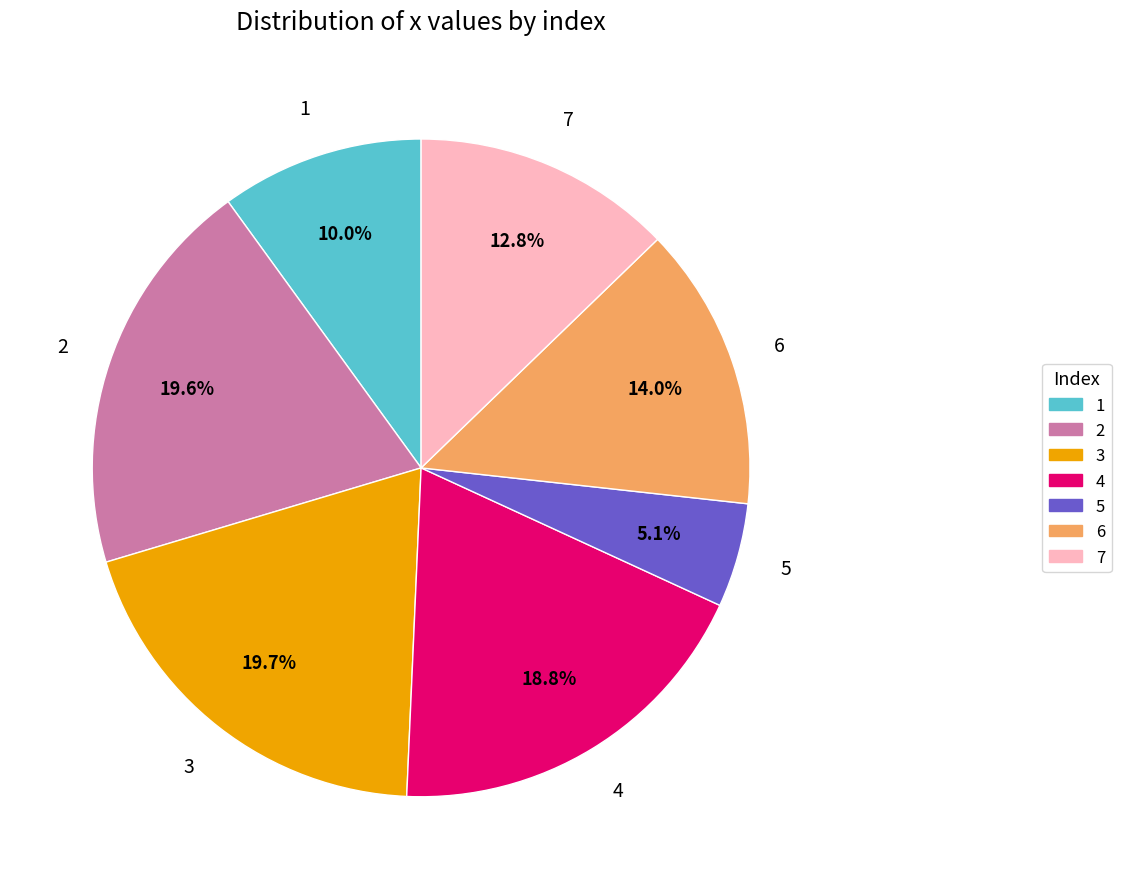

Approximately how many times larger is the value at 5 compared to 7?

0.4